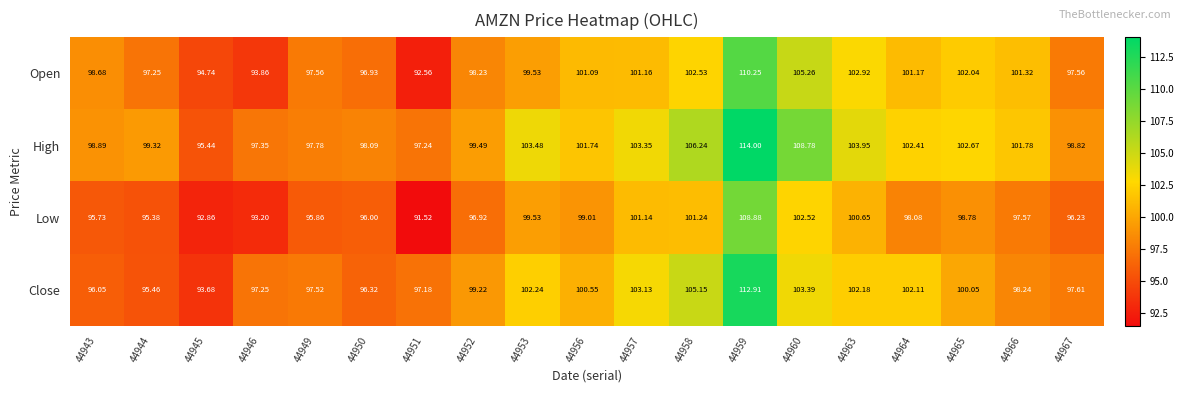

List the series in order of their peak value, highest first.

High, Close, Open, Low